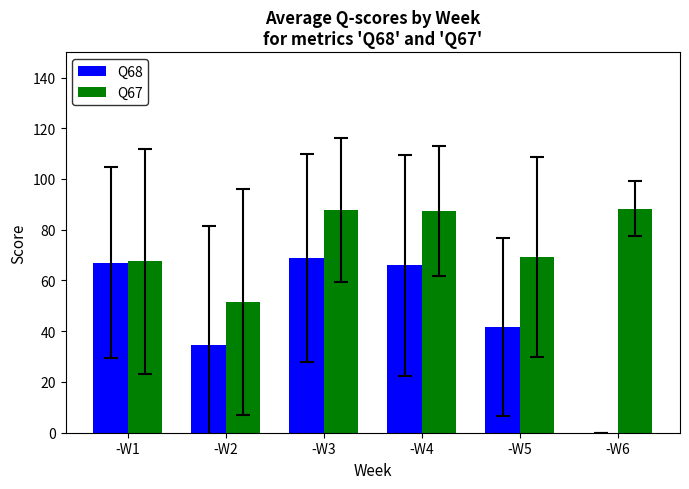

The Q67 series shows 87.5 at -W4. True or false?

True